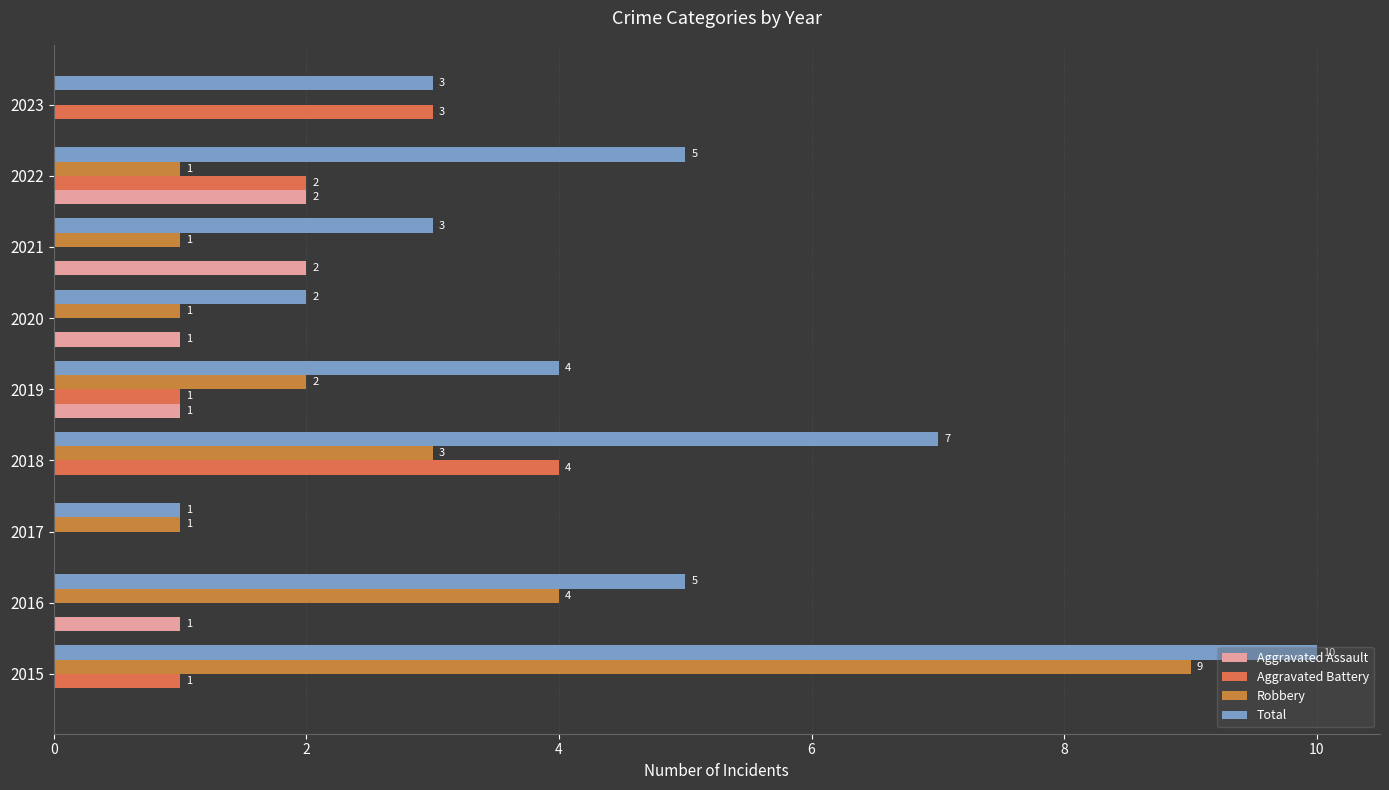

What are all the series names shown in the legend?

Aggravated Assault, Aggravated Battery, Robbery, Total